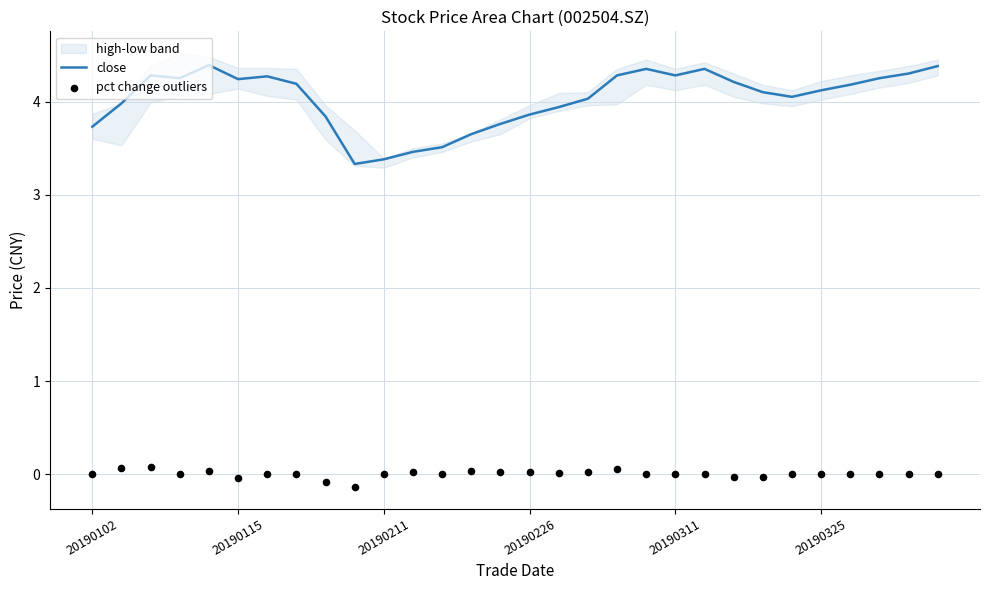

Which series has the largest total across all categories?

close